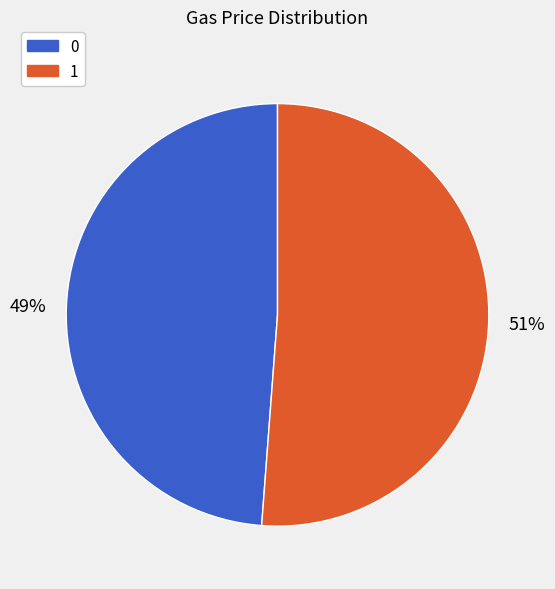

What percentage is the 0 slice, to the nearest percent?

49%